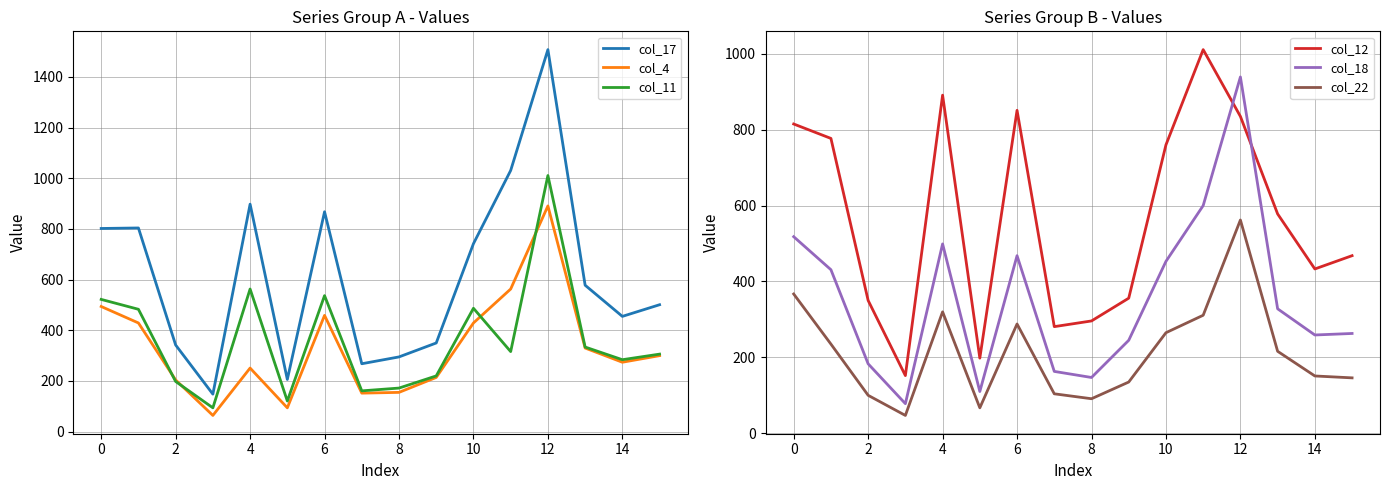

What value does the col_17 series have at 10?

742